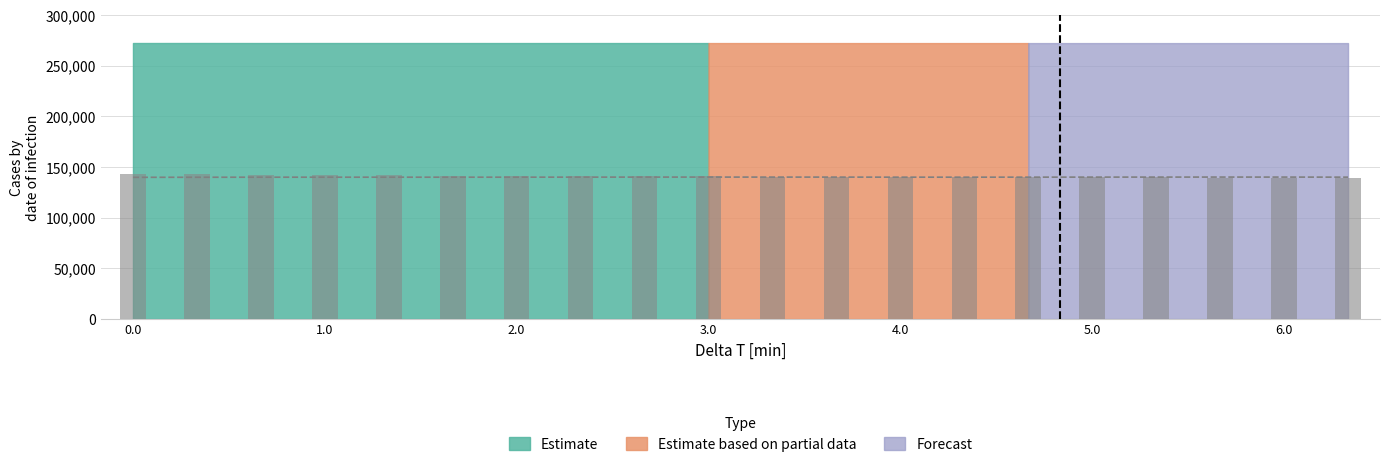

True or false: the data shows 140091.5 at 19.

True